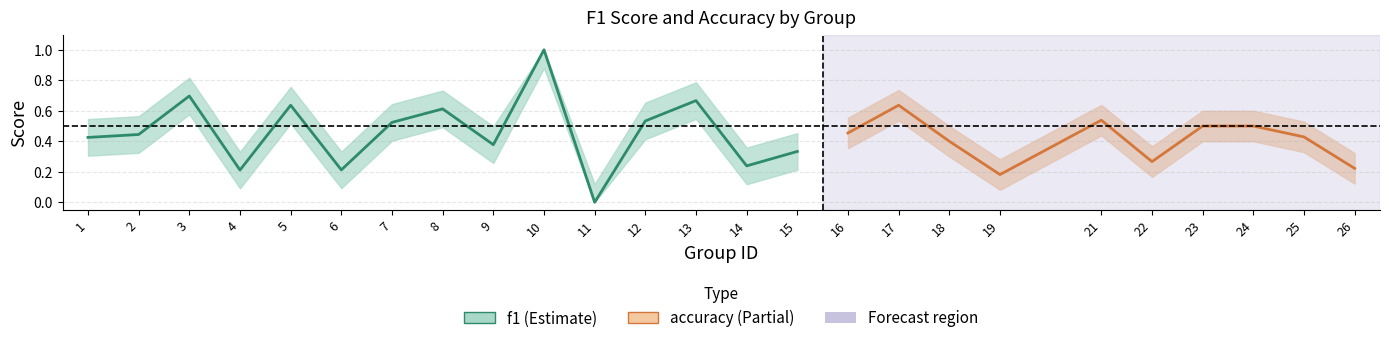

Does the chart display data point markers on the line(s)?

No